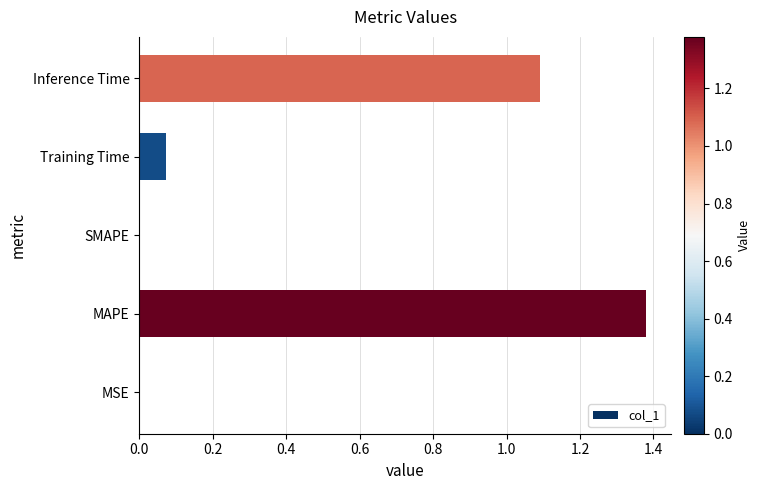

What is the sum of all values?

2.5